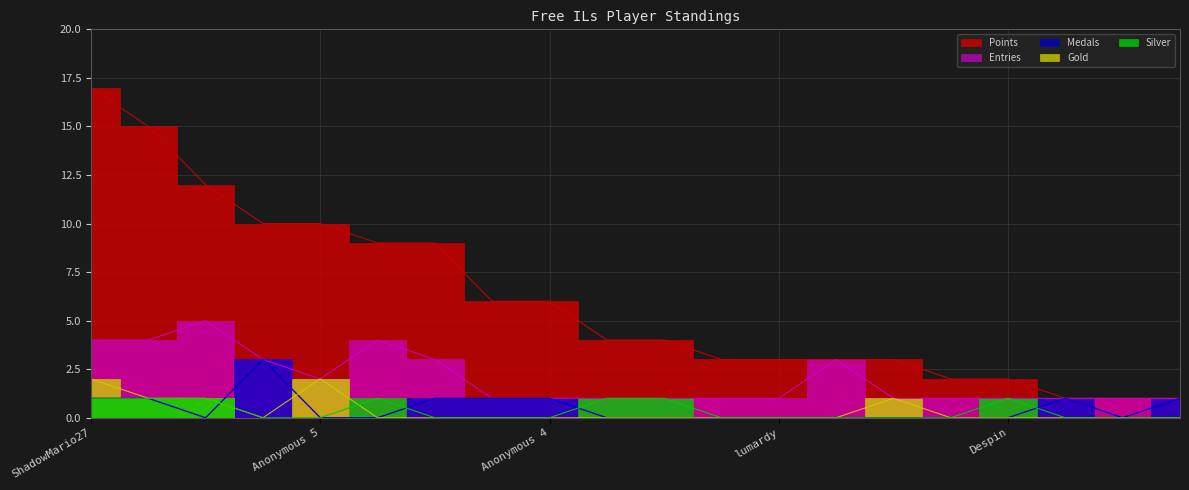

True or false: Silver and Gold cross at least once.

True